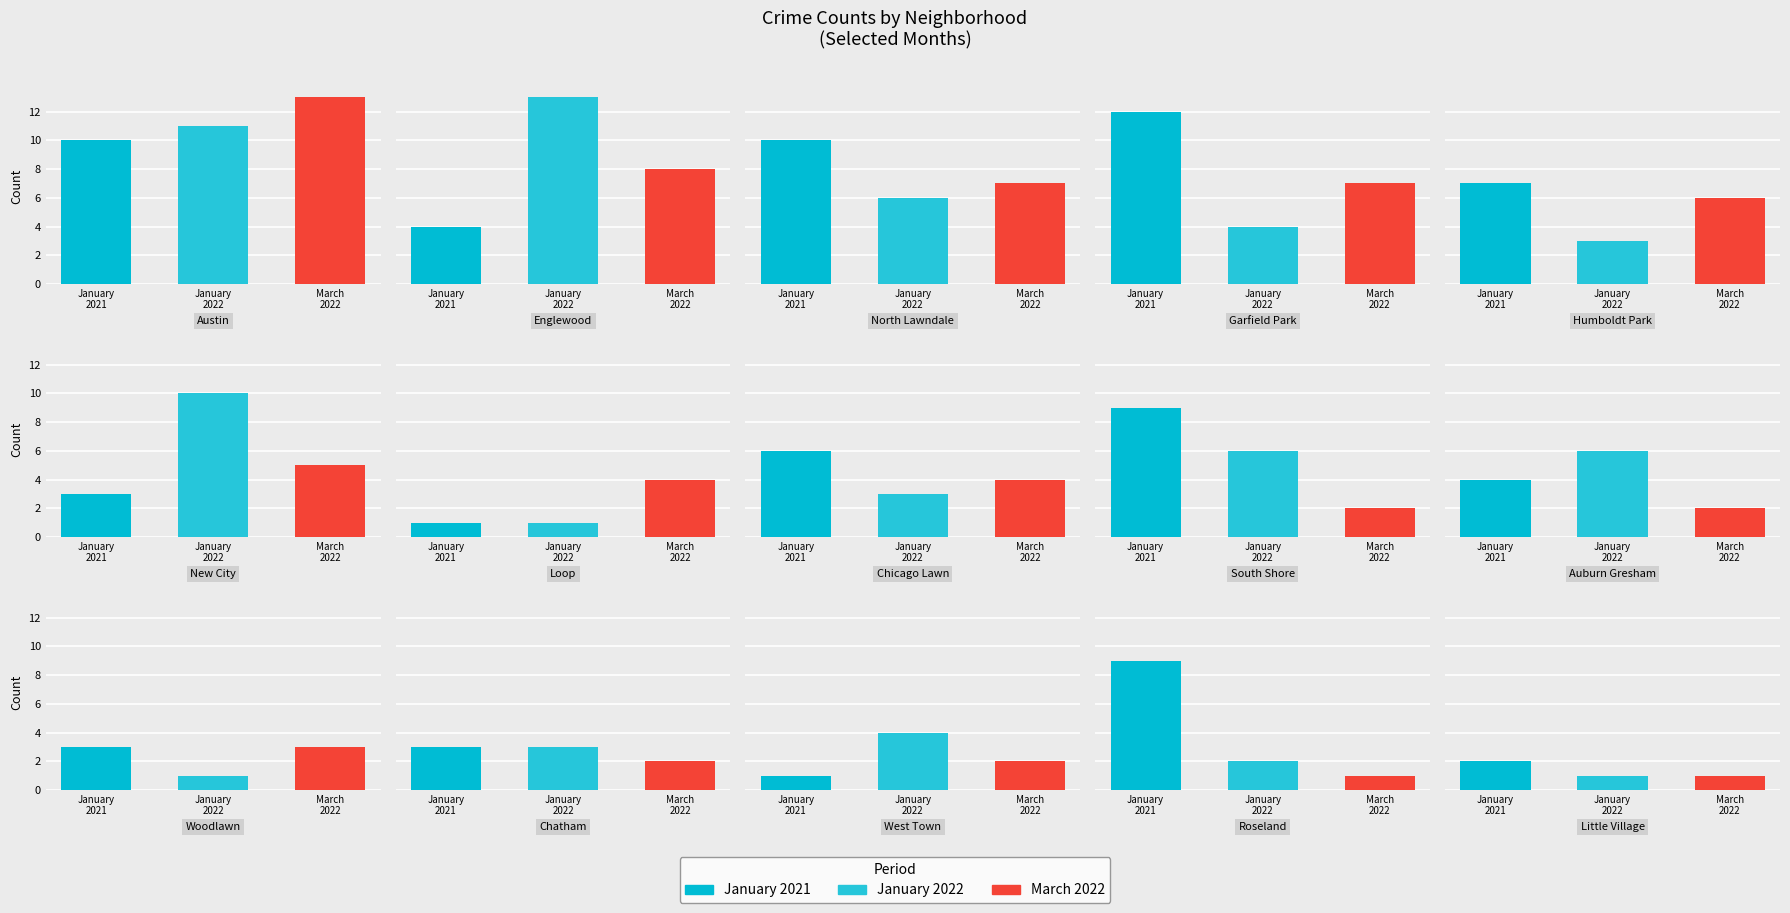

How many bars are there in total?

45